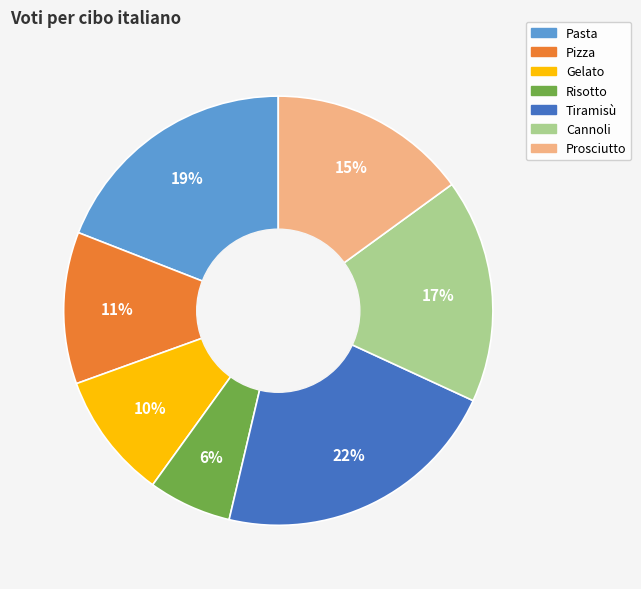

What is the ratio of the value at Pizza to the value at Pasta?

0.6